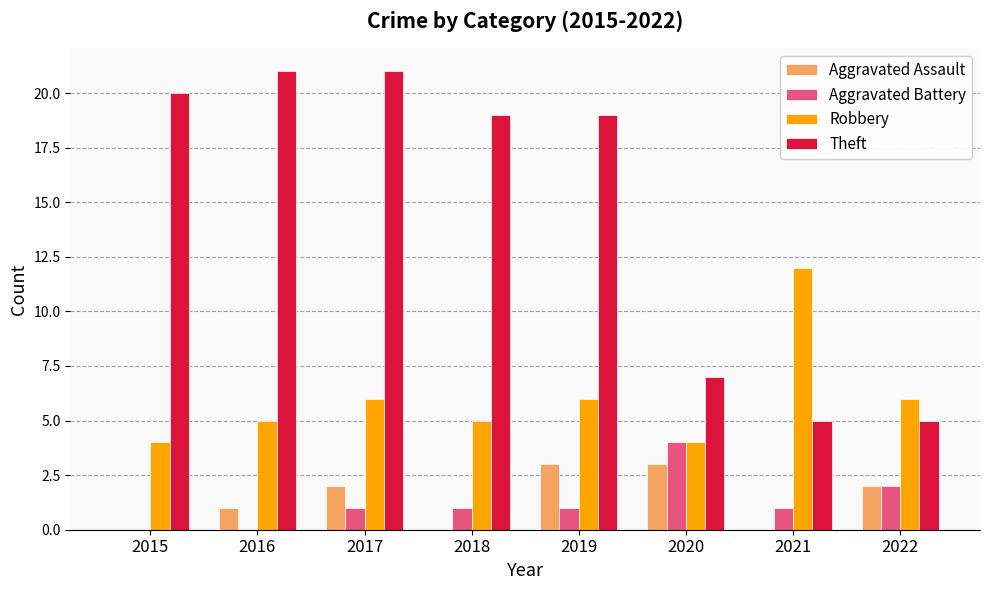

Which series changed the most between 2017 and 2020?

Theft